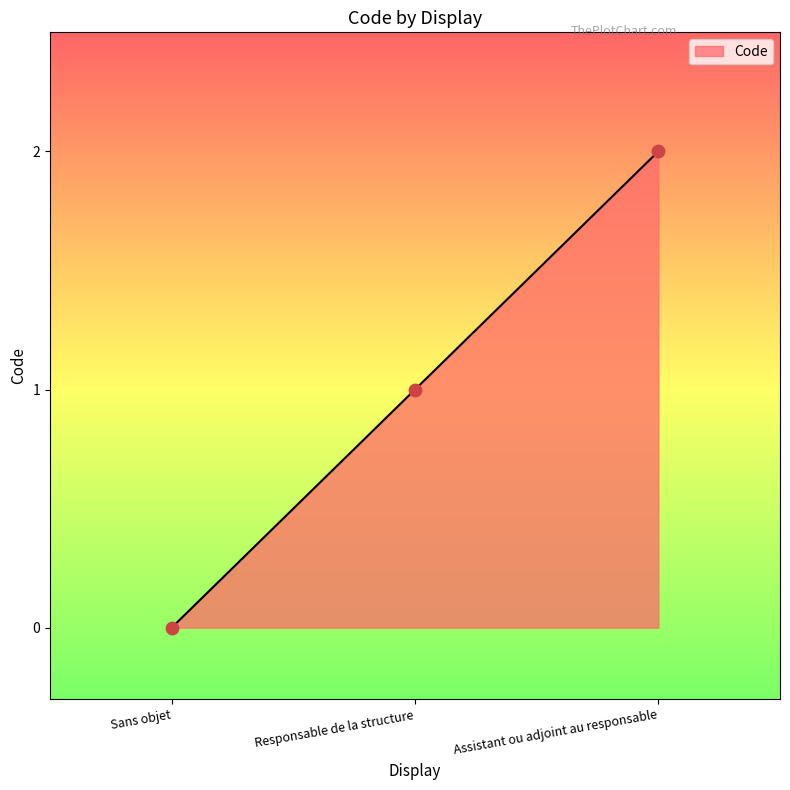

What is the change in value from Sans objet to Responsable de la structure?

+1